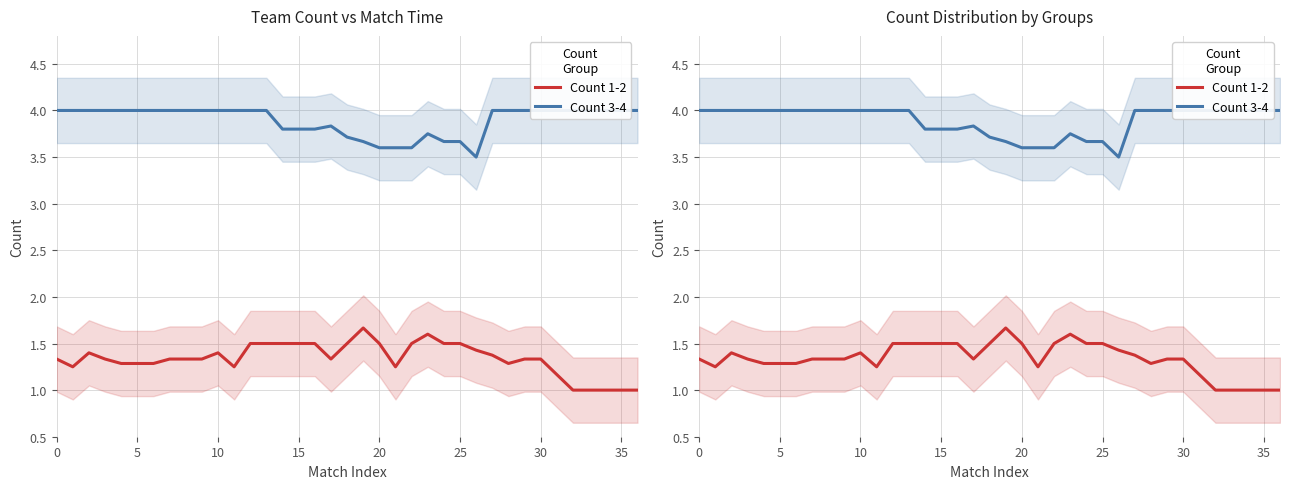

Does the chart display data point markers on the line(s)?

No